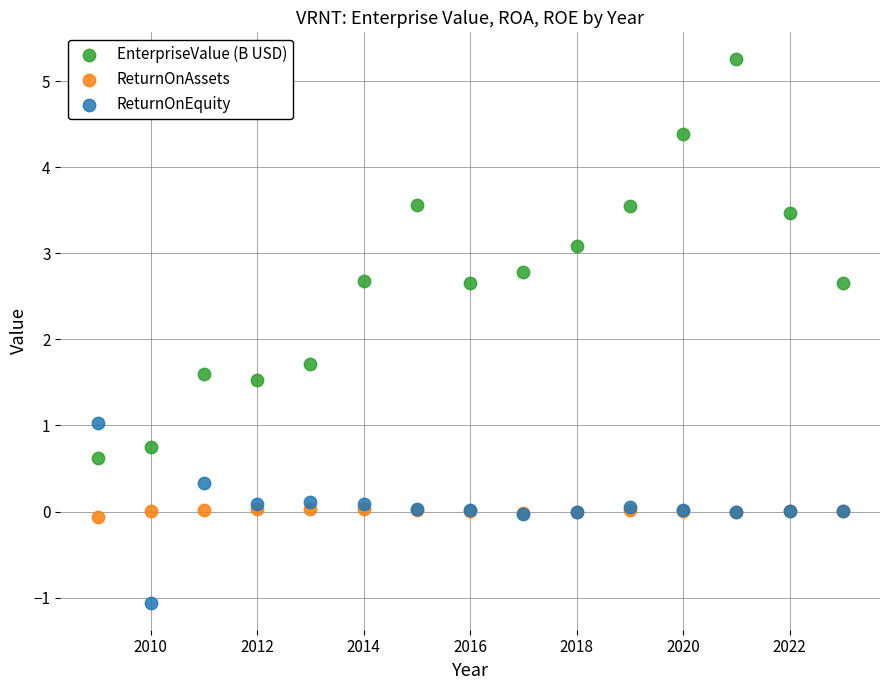

Across all series, what Y value is closest to 2?

1.7